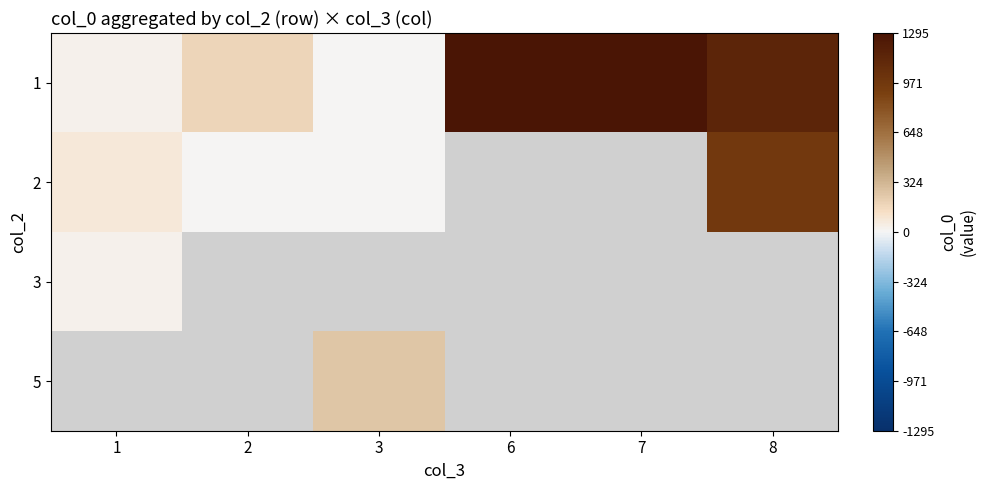

At which label is row_2 closest to 24?

1